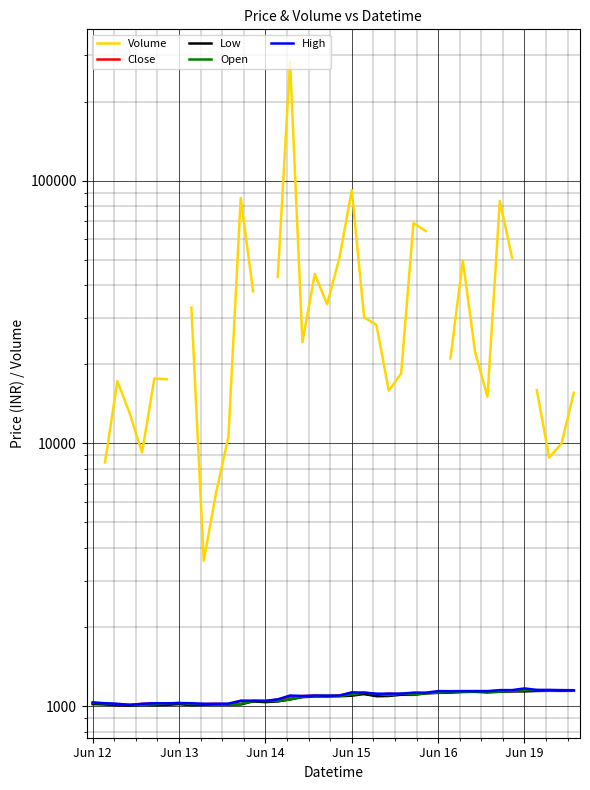

Is the value of Volume at 34 greater than the value of Low at 7?

Yes